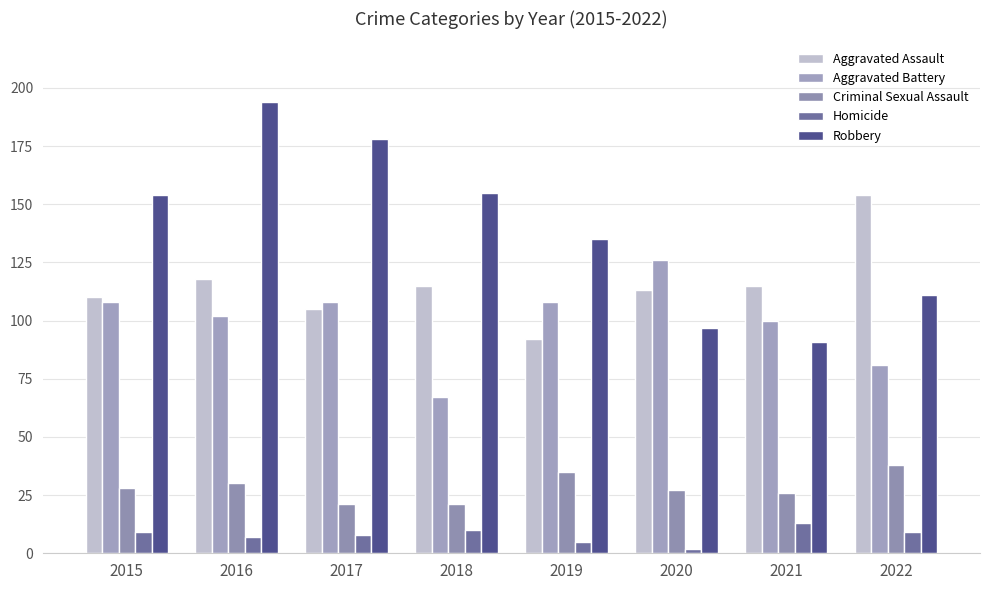

What is the spread (max minus min) of values at 2015?

145